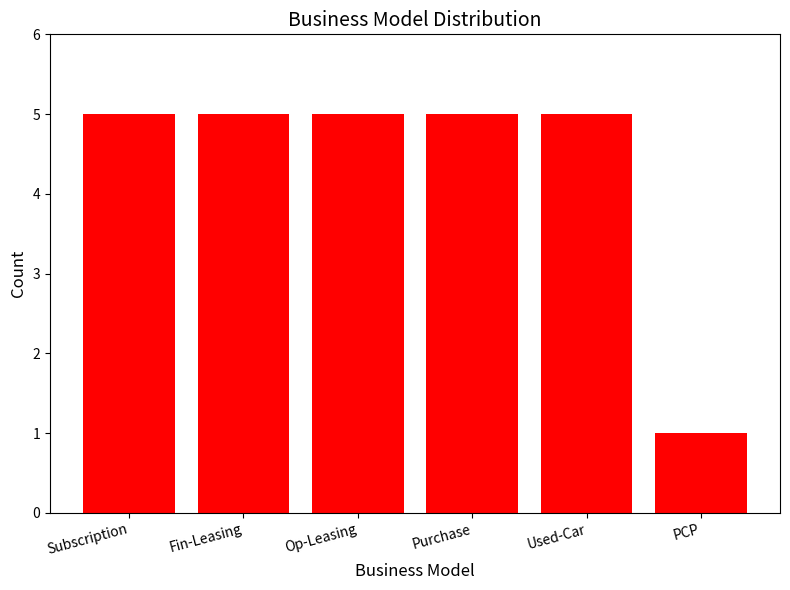

What is the change in value from Subscription to PCP?

-4